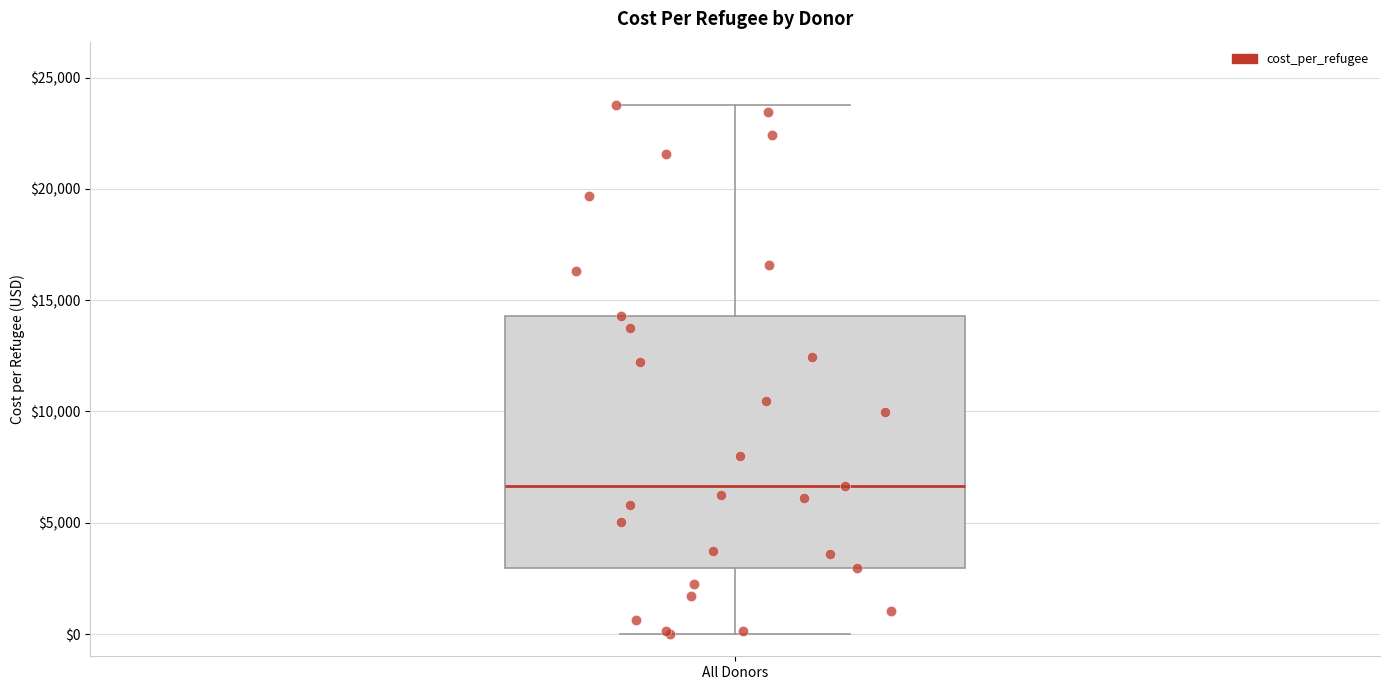

Where does the lower whisker of the box for All Donors end on the y-axis? The values are not printed on the chart, so give them approximately, as read against the axis.

0